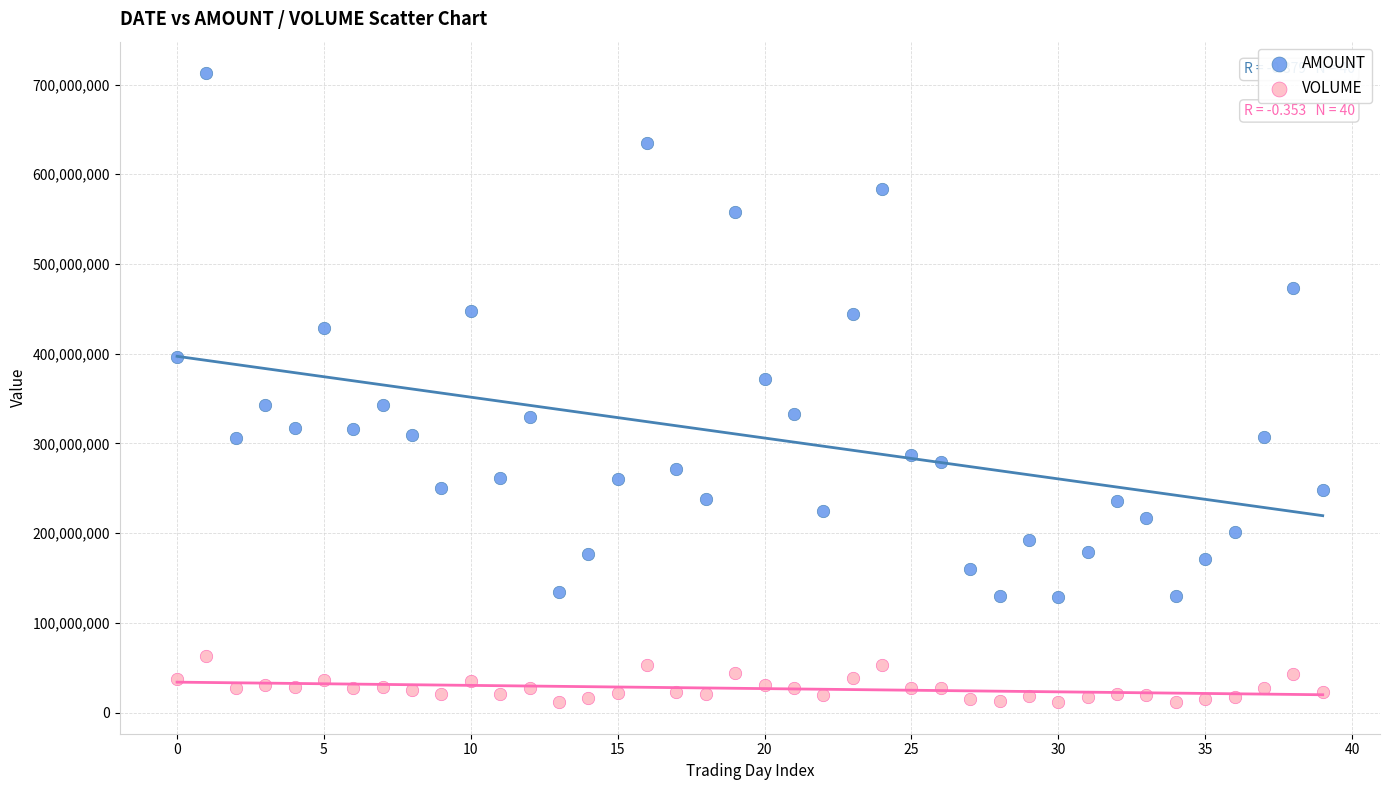

Across all data points, what is the range of Y values (max minus min)?

701255991